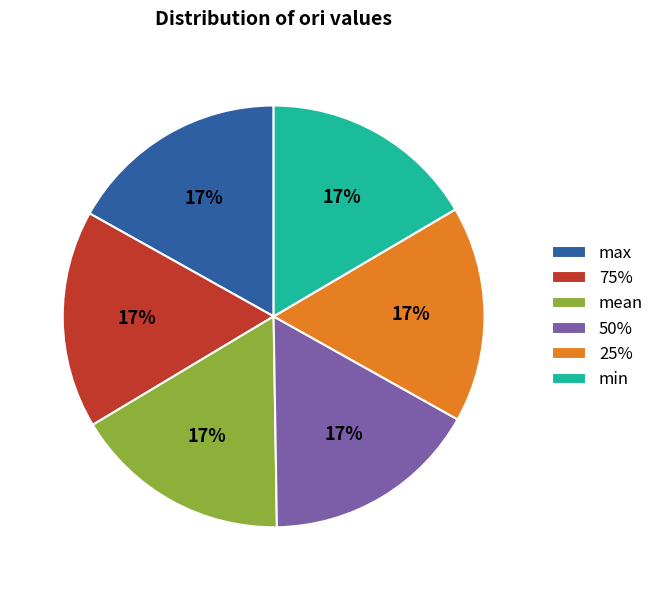

Combined, do 75% and 25% account for over 50%?

No